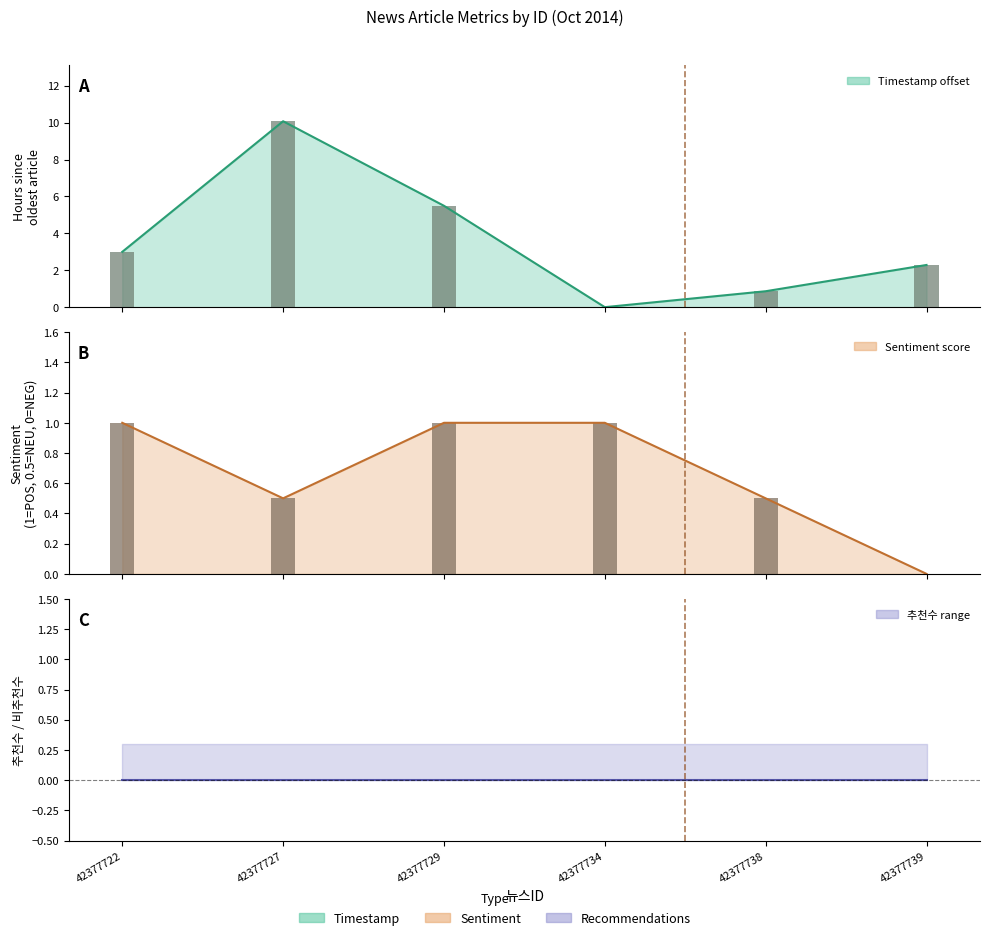

What is the highest value of the Timestamp (hrs offset) series?

10.1